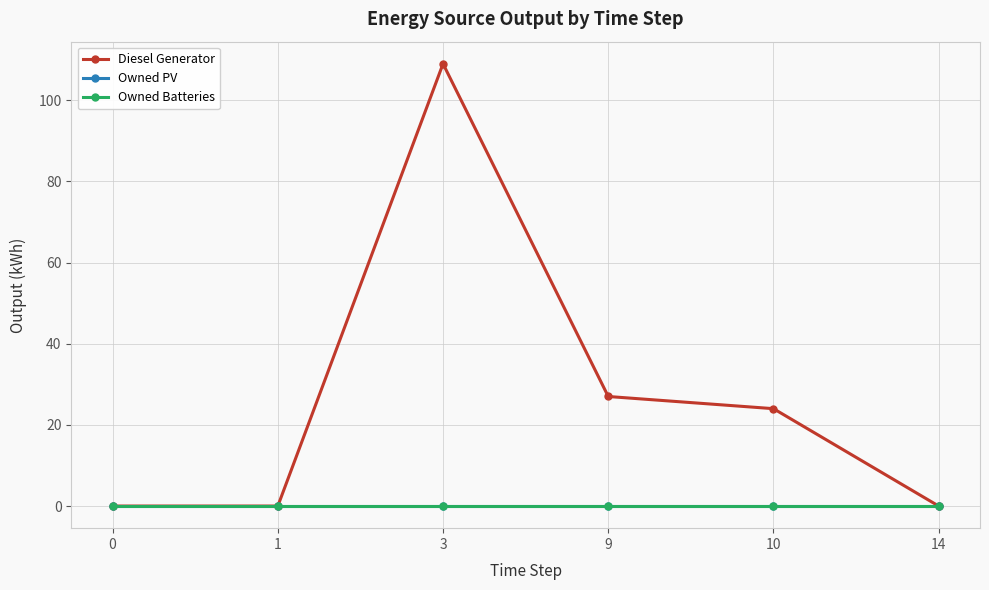

True or false: Owned Batteries and Diesel Generator cross at least once.

False